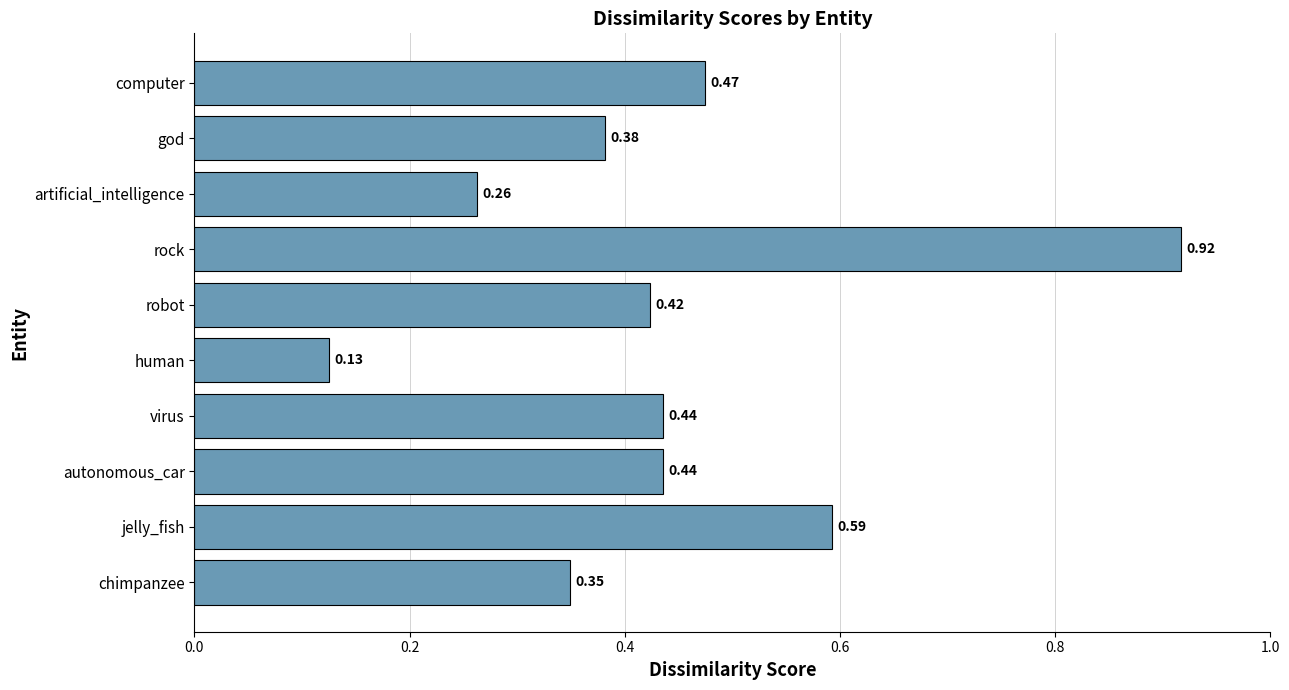

Which has a higher value, human or rock?

rock